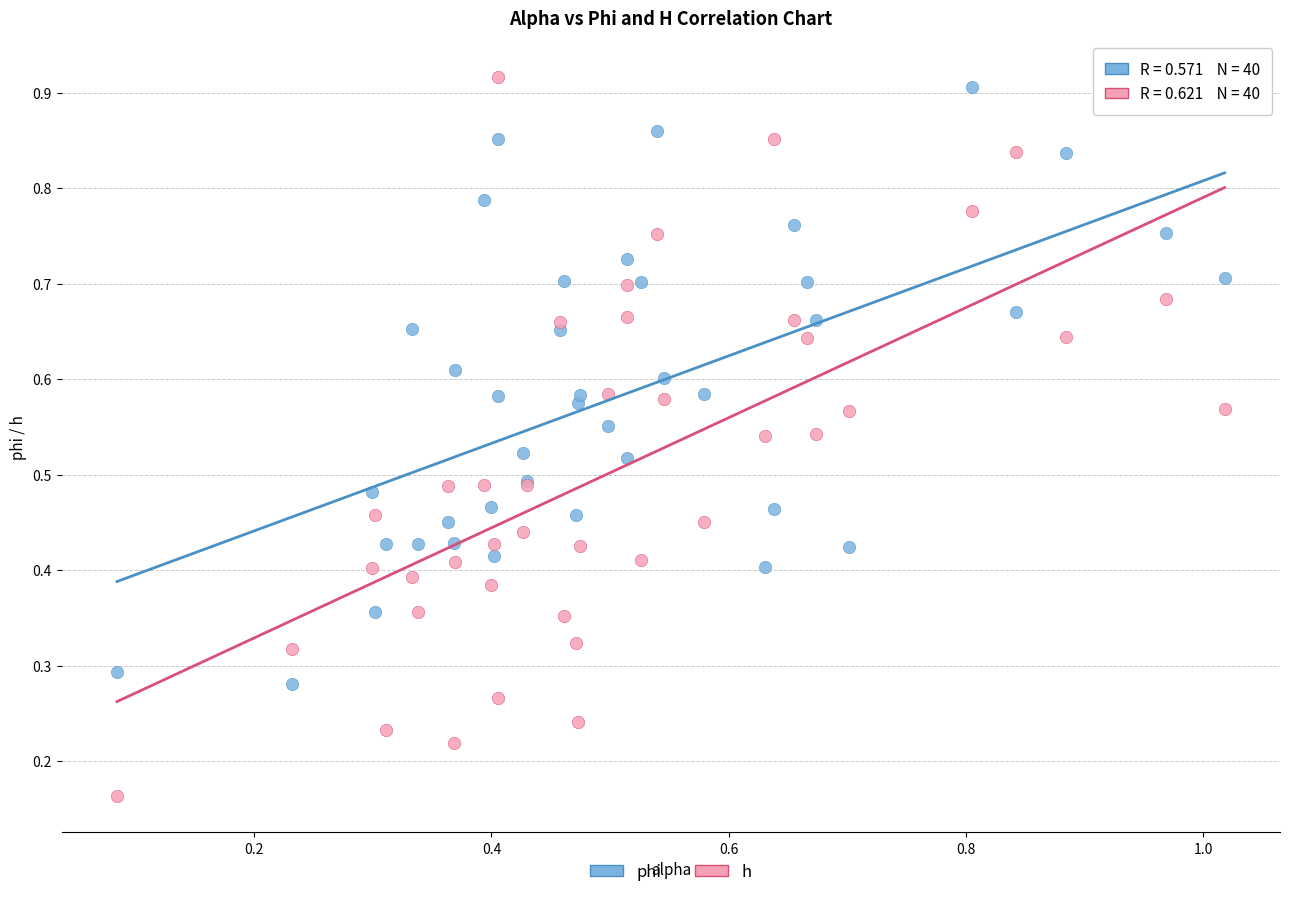

Which series contains the lowest Y value?

h